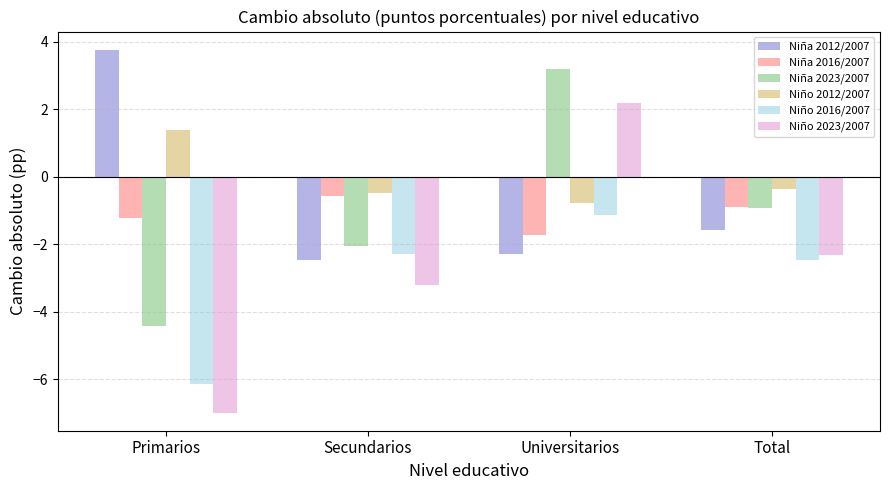

Which series has the largest range (max minus min)?

Niño 2023/2007